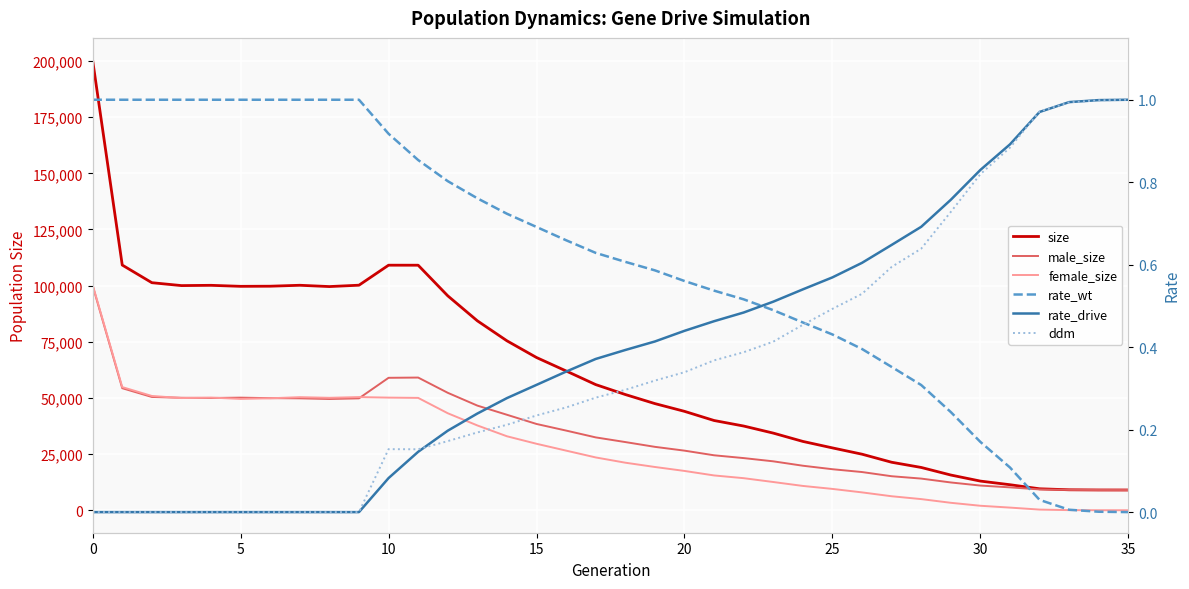

Count the number of categories in the chart.

36